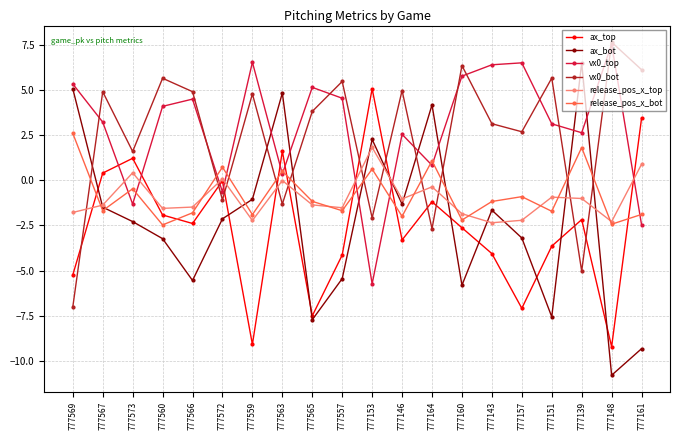

What is the lowest value of the ax_bot series?

-10.8